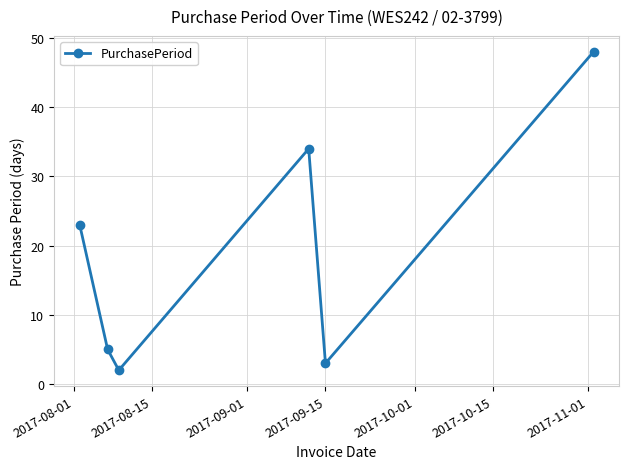

What is the greatest value displayed?

48